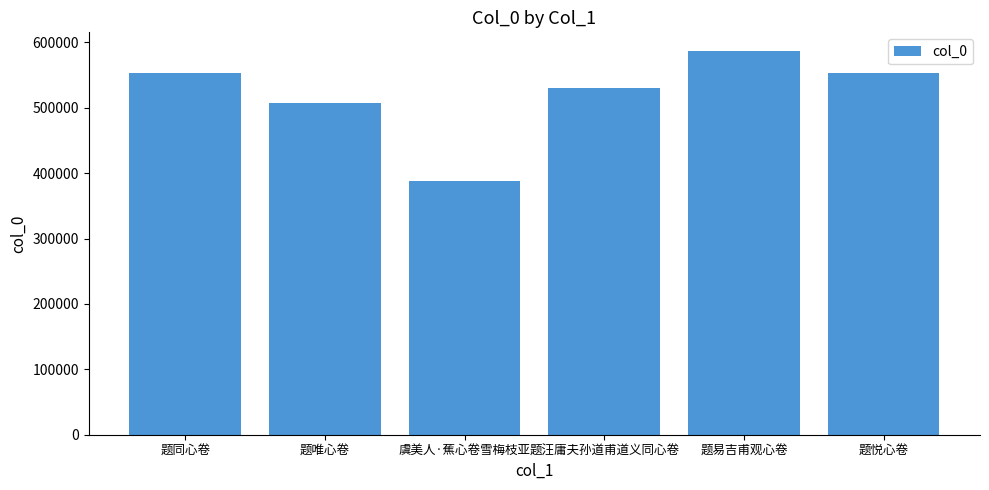

What is the label of the 3rd bar from the right?

题汪庸夫孙道甫道义同心卷